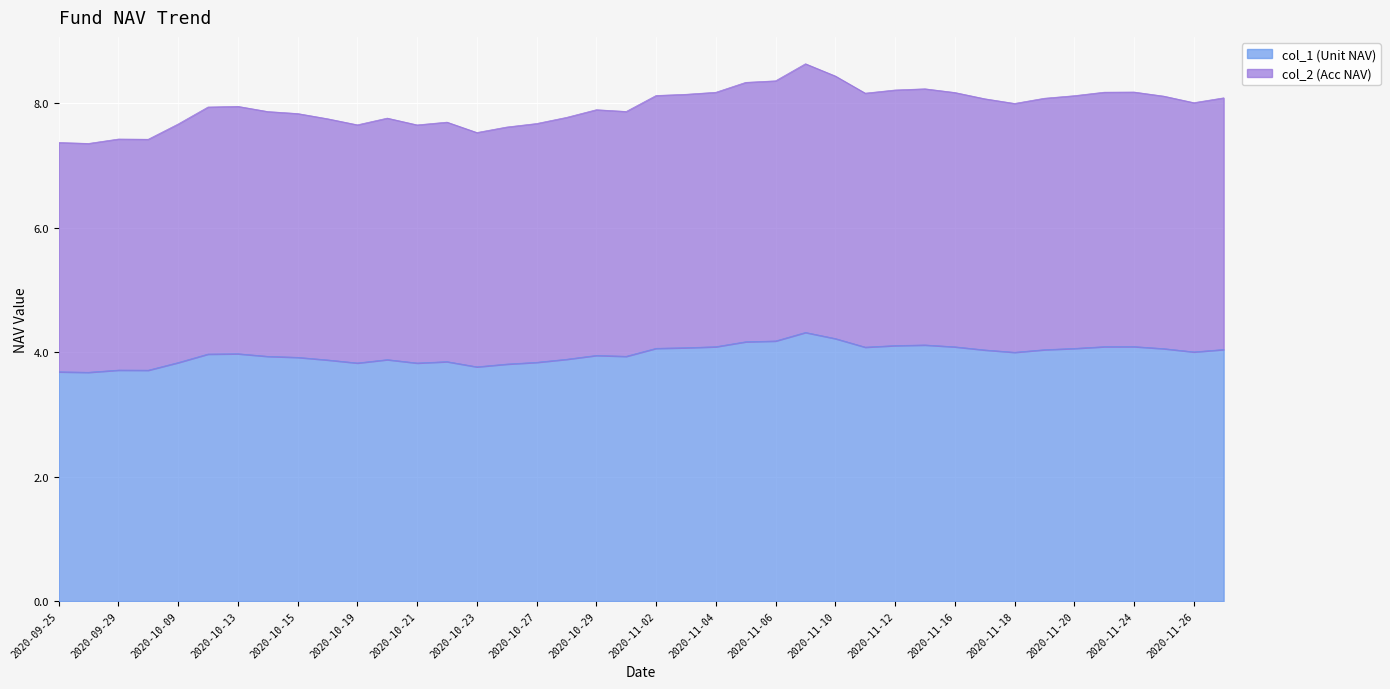

What is the label of the 38th point from the right?

2020-09-29